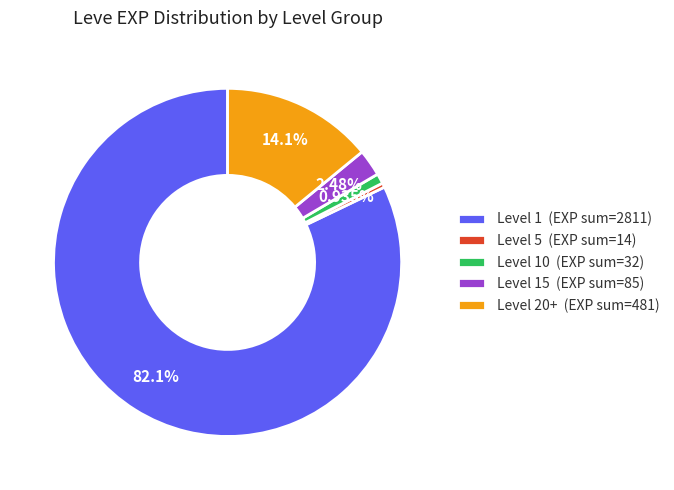

Rank the categories by value from highest to lowest.

Level 1 (EXP sum=2811), Level 20+ (EXP sum=481), Level 15 (EXP sum=85), Level 10 (EXP sum=32), Level 5 (EXP sum=14)